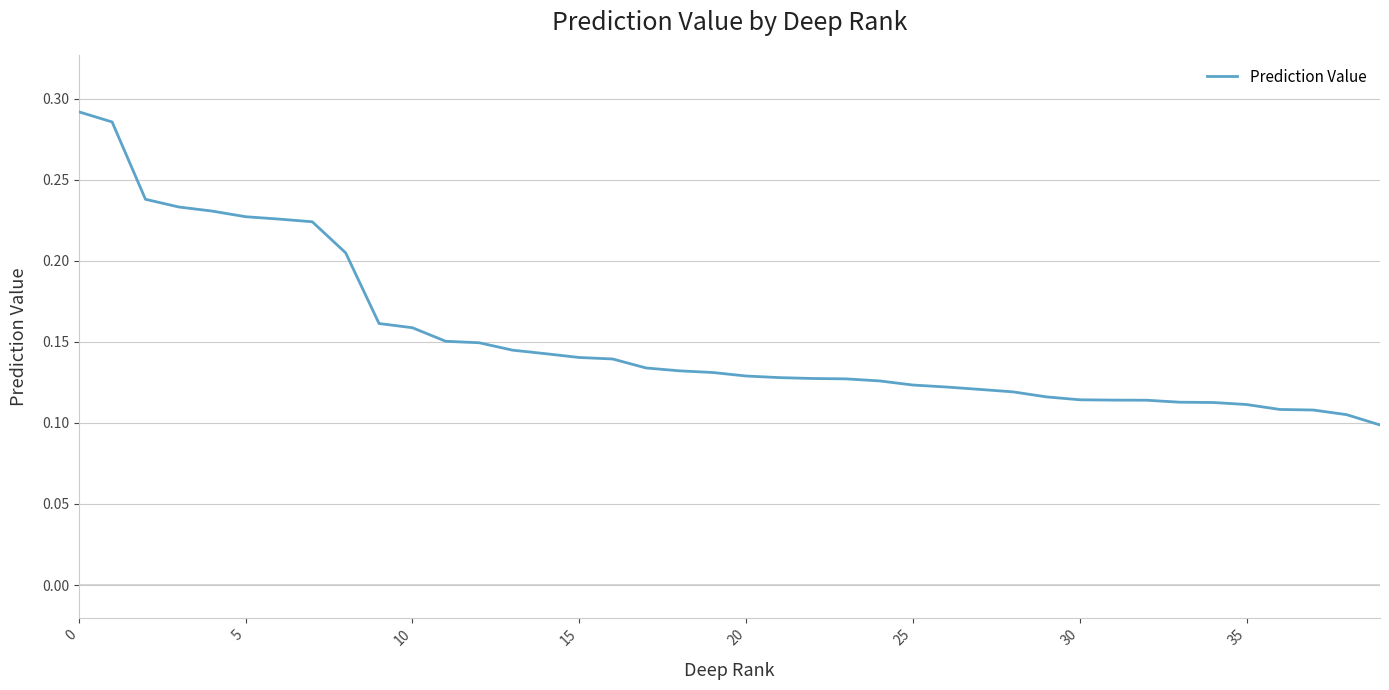

True or false: there are more than 2 points higher than both neighbors.

False